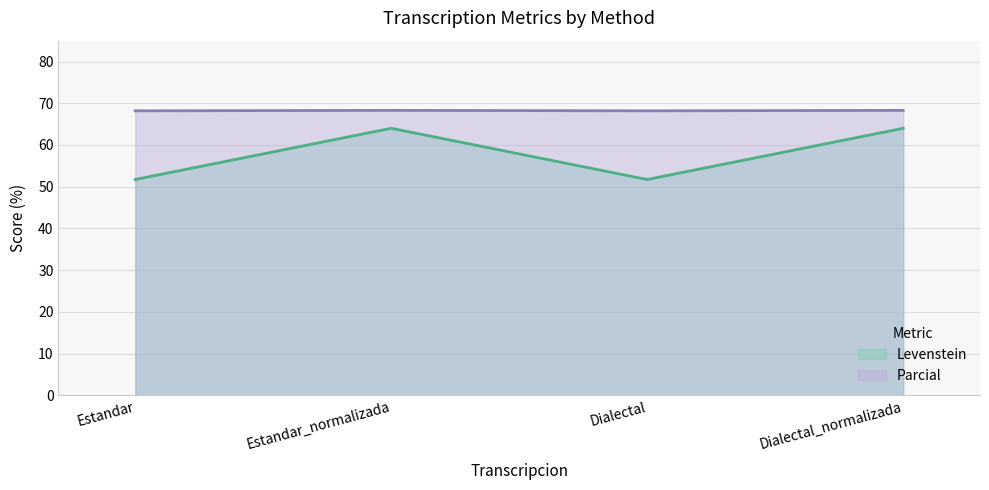

Which series changed the most between Estandar and Dialectal?

Levenstein